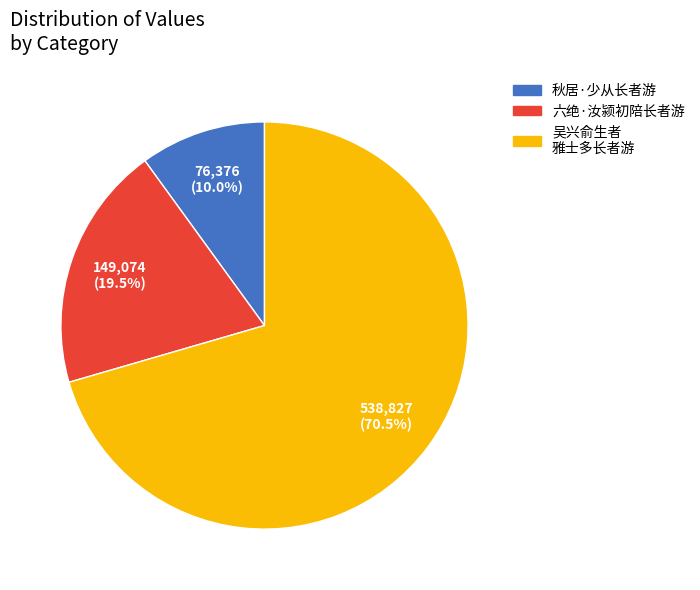

Does any single category account for the majority?

Yes